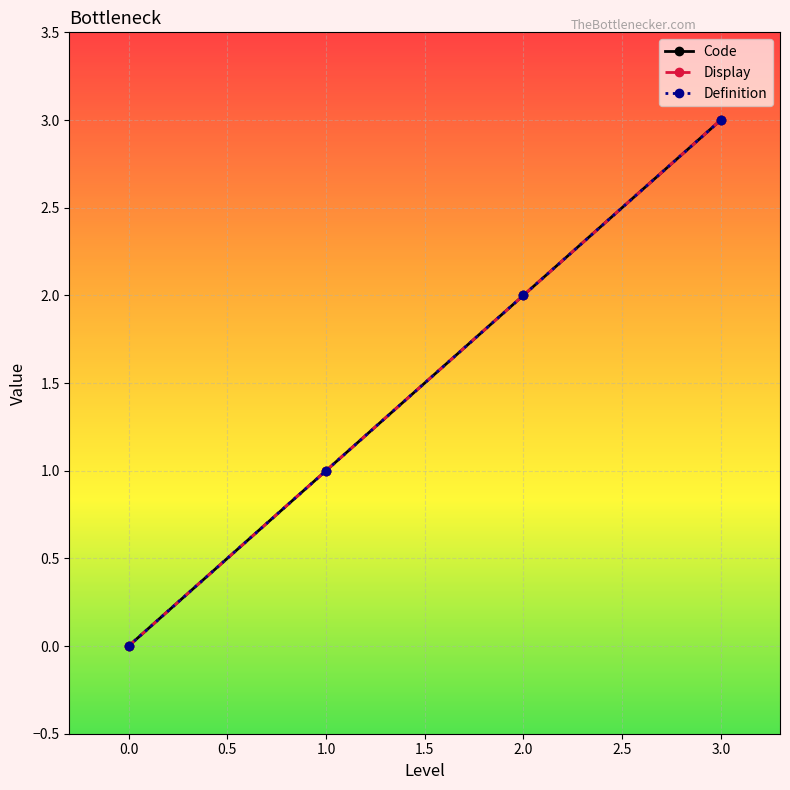

What is the sum of all Definition values?

6